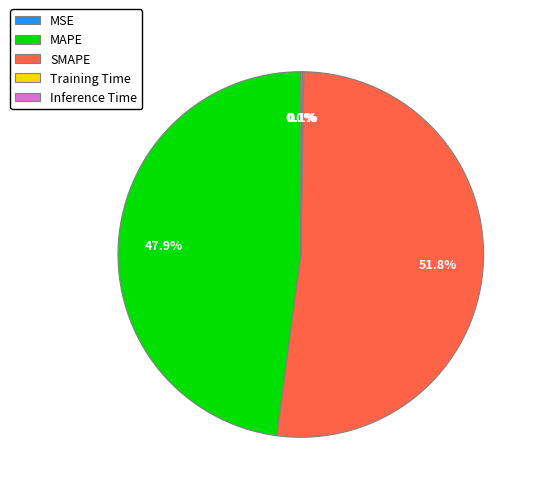

Which category accounts for the majority?

SMAPE